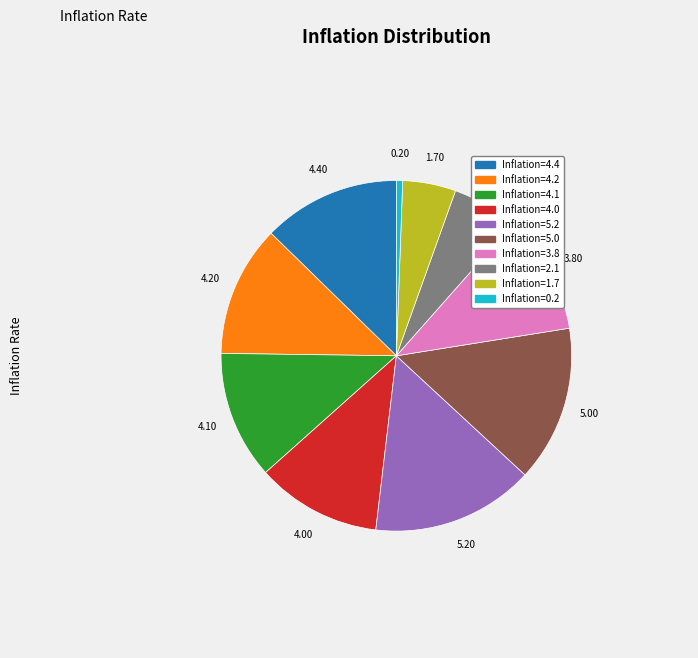

Is there any slice that represents more than half of the pie?

No